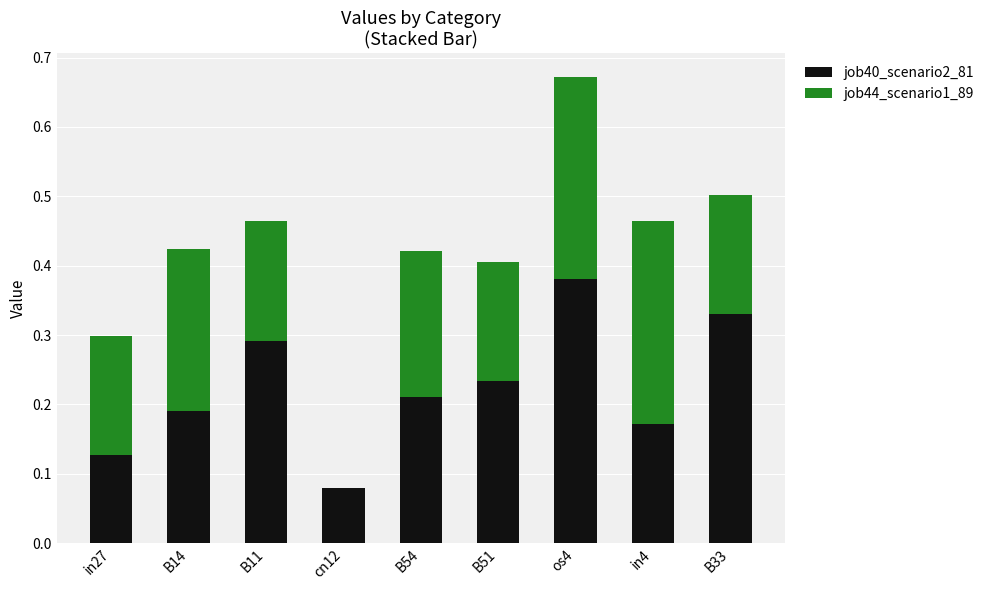

What is the sum of all job40_scenario2_81 values?

2.0